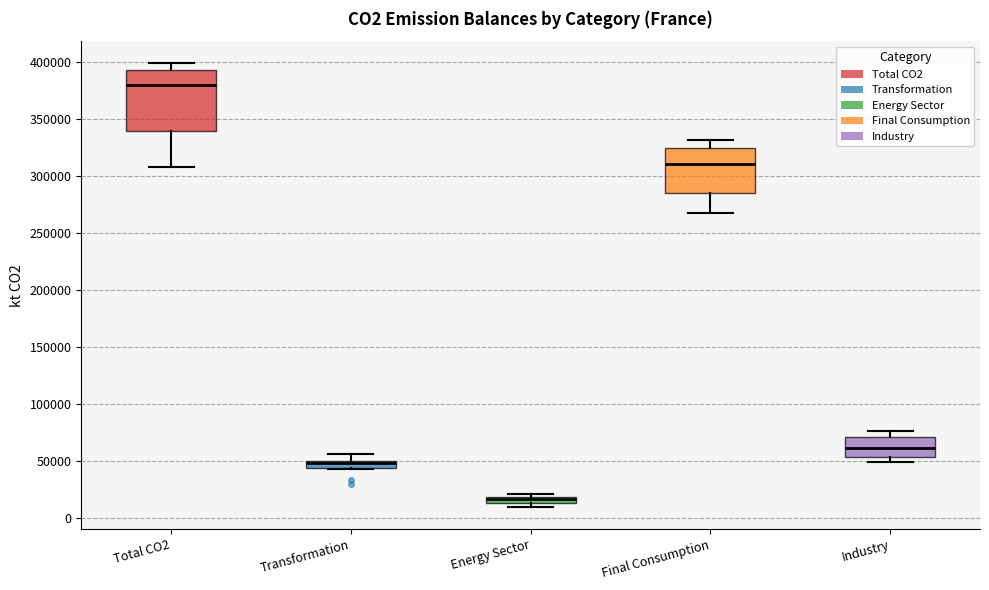

Which box is the tallest, from its lower edge to its upper edge?

Total CO2